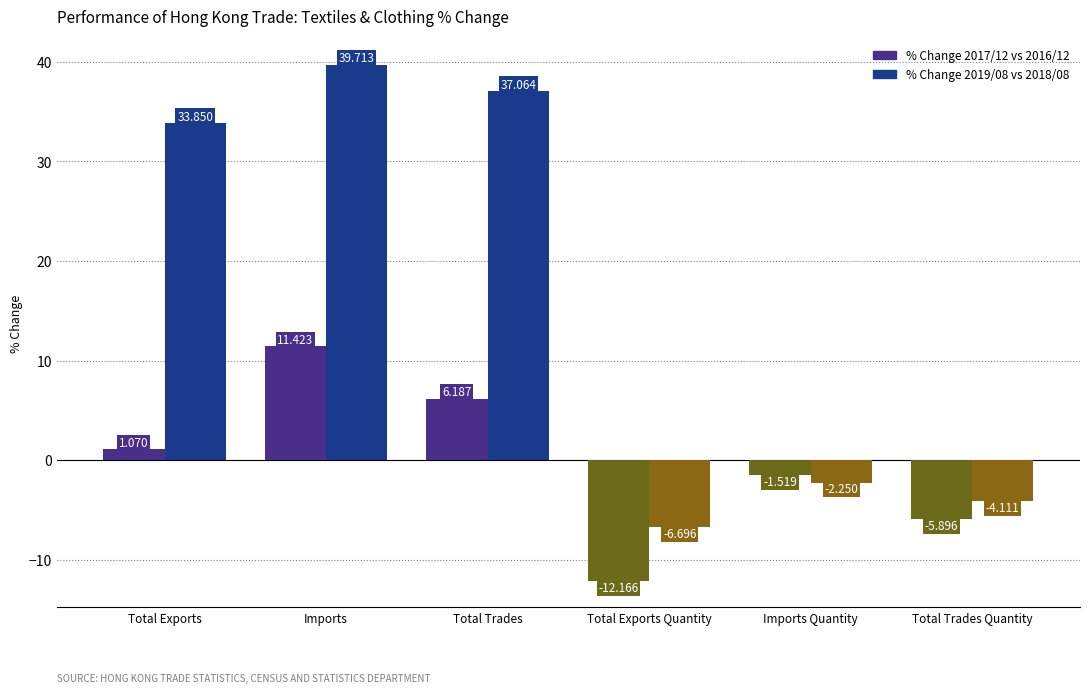

List the labels in order of % Change 2017/12 vs 2016/12 value, largest first.

Imports, Total Trades, Total Exports, Imports Quantity, Total Trades Quantity, Total Exports Quantity